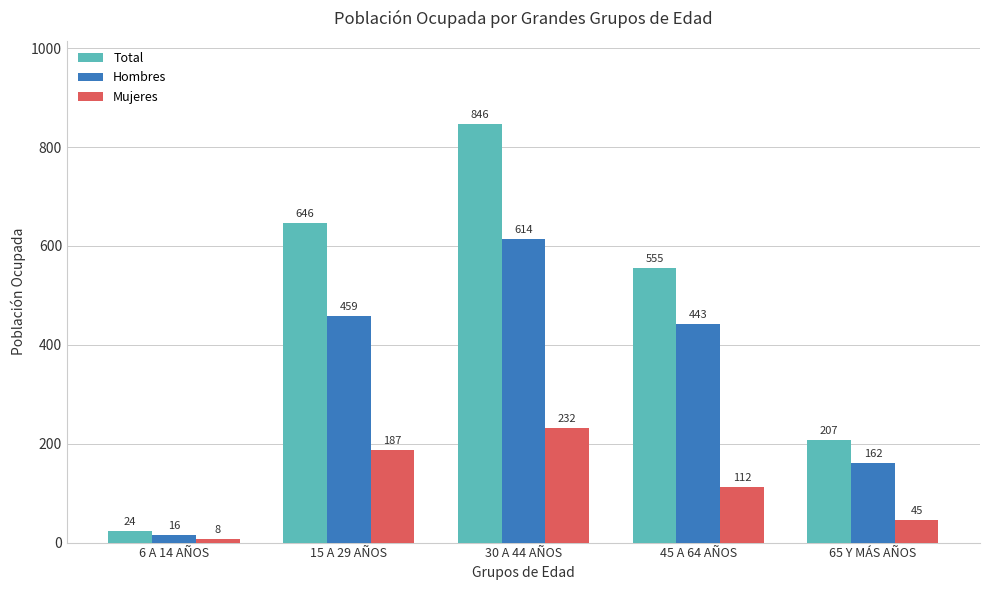

What is the difference between the second highest and second lowest values in the Hombres series?

297